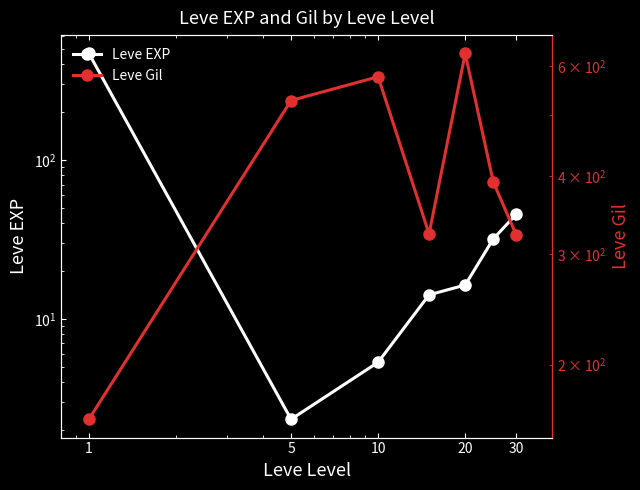

At which category does the chart reach its minimum across all series?

5